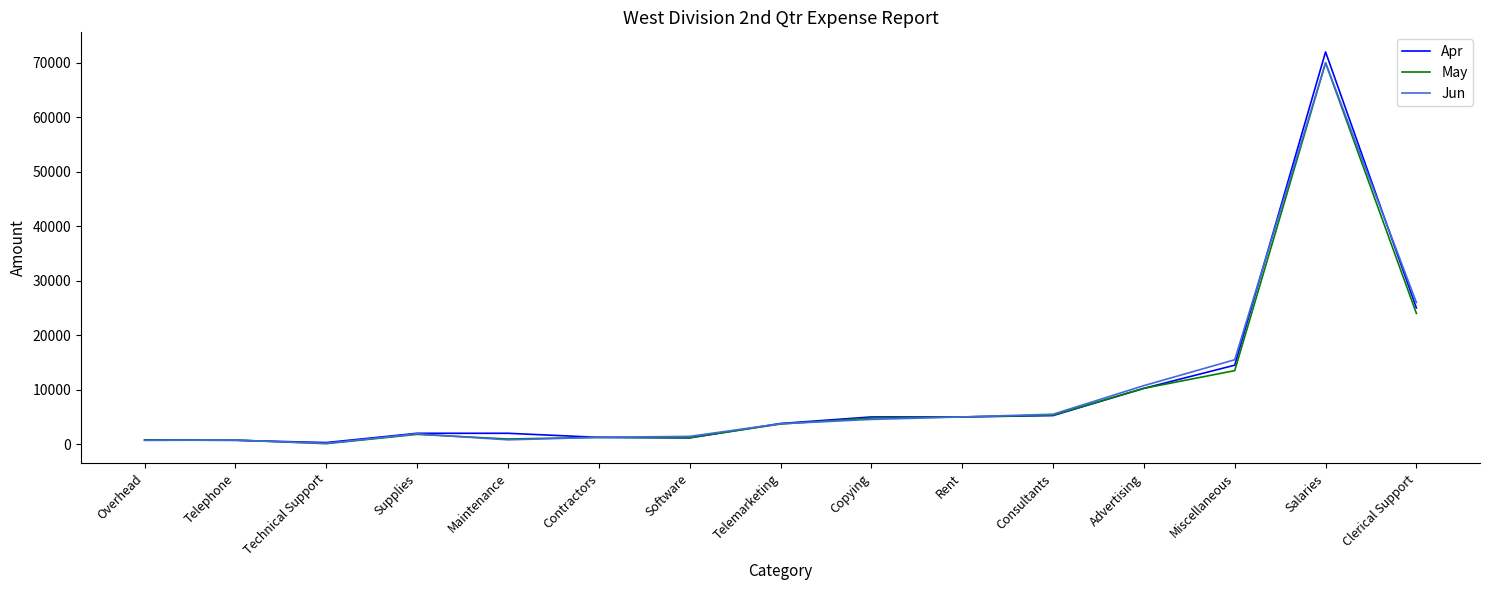

True or false: Apr has a value of 5000 at Rent.

True